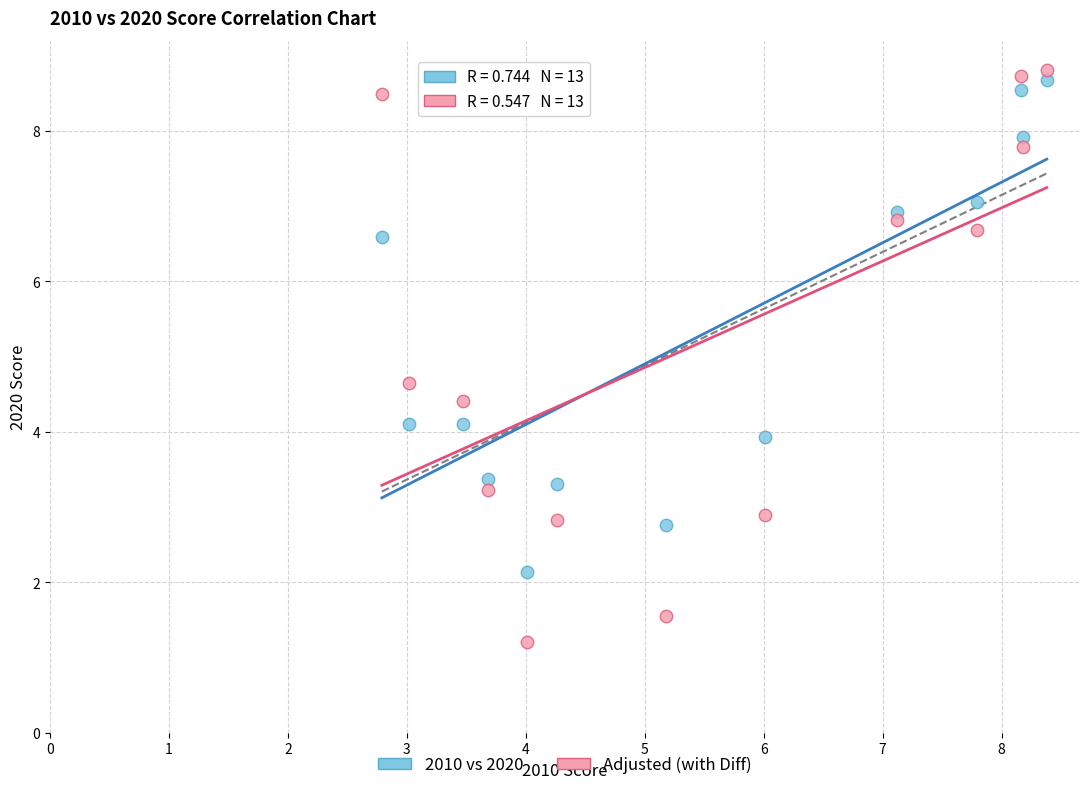

In the Adjusted (with Diff) series, what Y value is closest to 5?

4.7